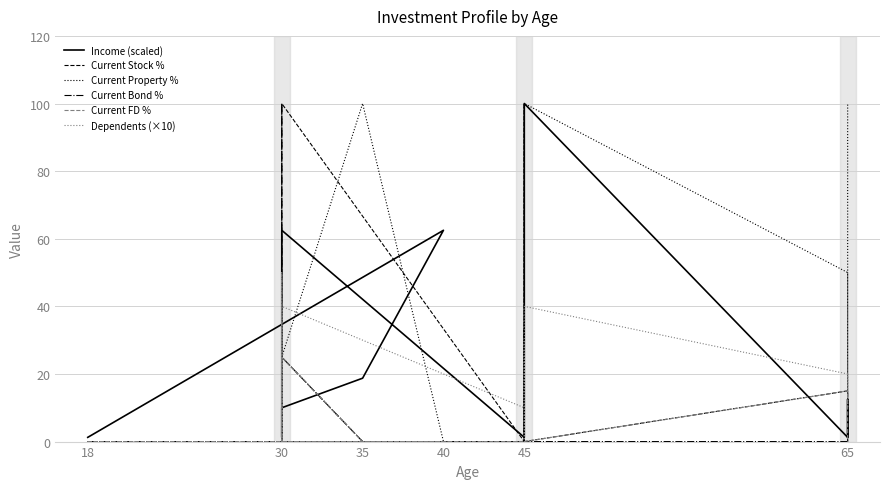

True or false: Current FD % and Current Stock % cross at least once.

False